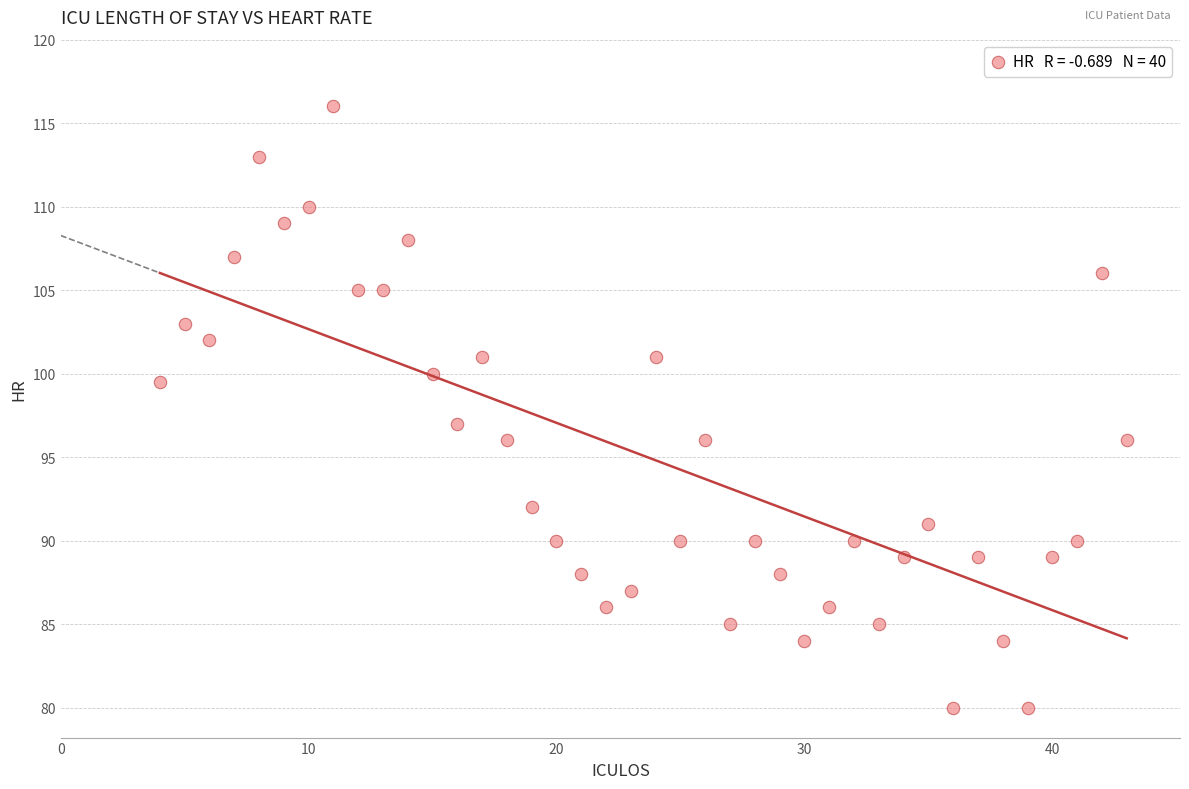

What is the range of Y values (max minus min)?

36.0